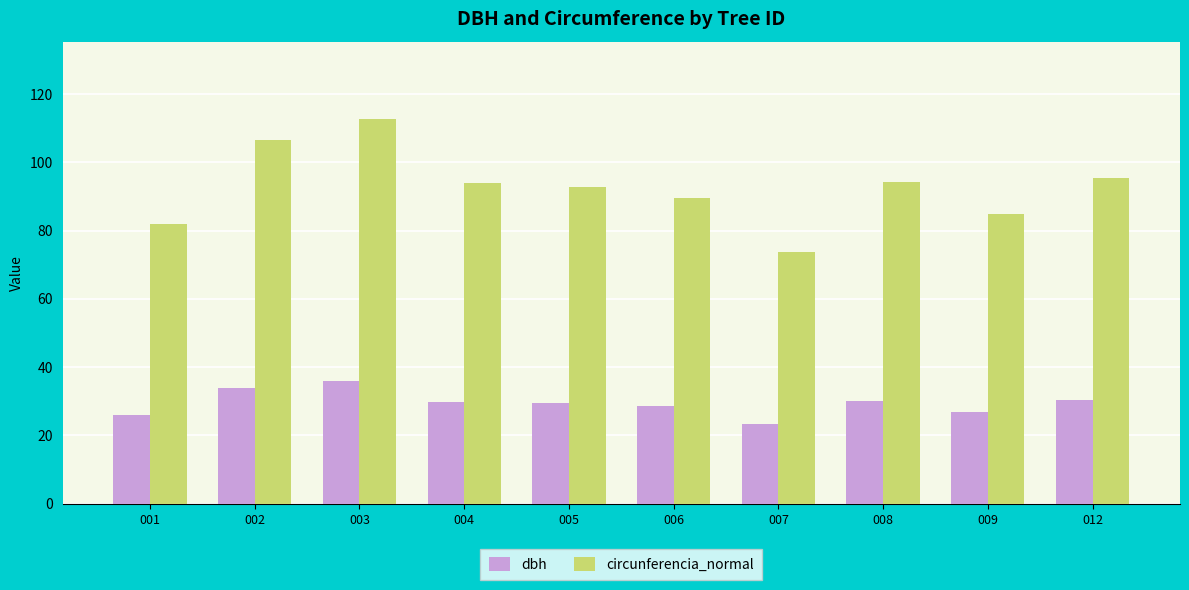

What is the average value of the dbh series?

29.5